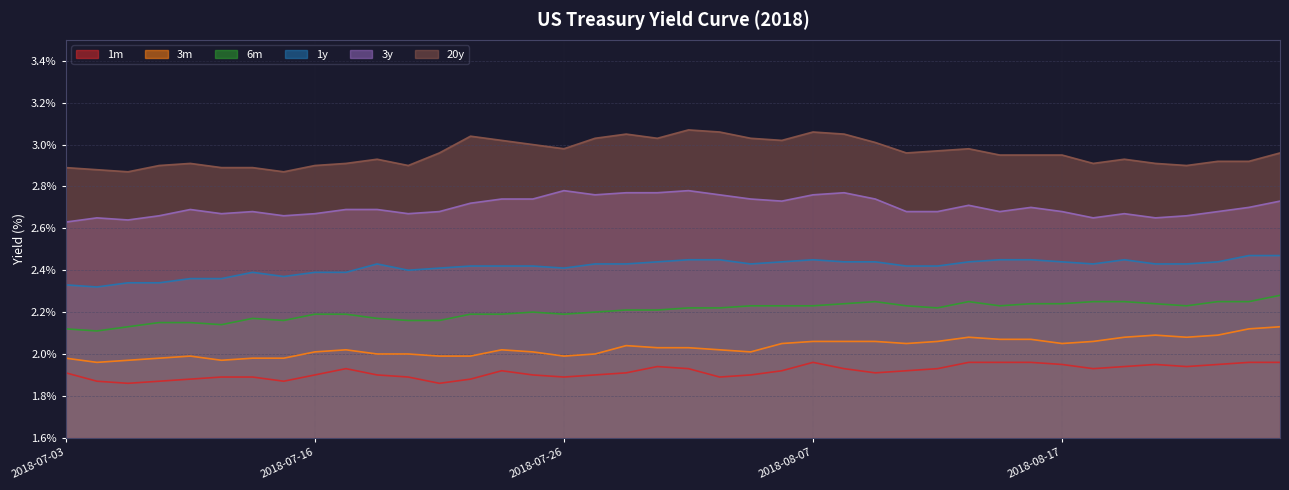

Rank the series by their maximum value, from highest to lowest.

20y, 3y, 1y, 6m, 3m, 1m